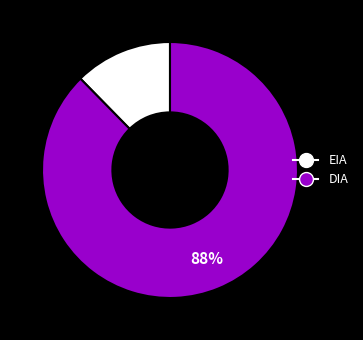

To the nearest percent, what percentage of the pie is DIA?

88%